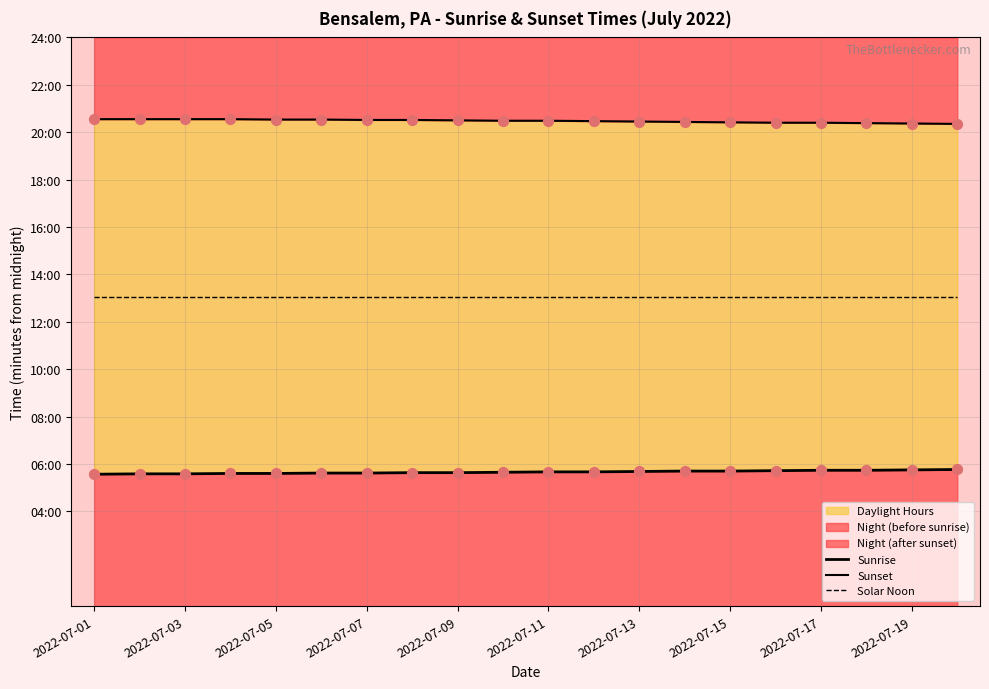

Which series has the widest spread of Y values?

Sunrise